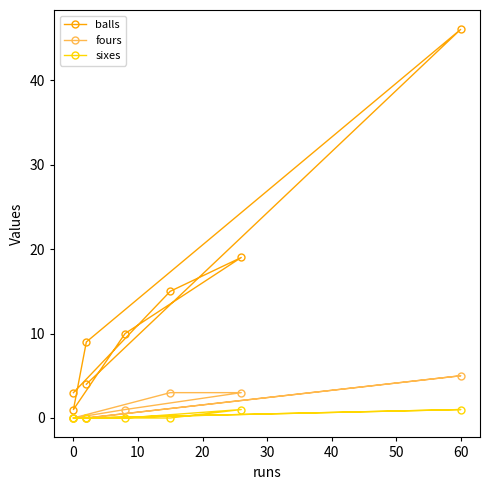

Reading left to right, extract all data points from this chart.

balls: 4	46	9	1	10	19	15	3
fours: 0	5	0	0	1	3	3	0
sixes: 0	1	0	0	0	1	0	0